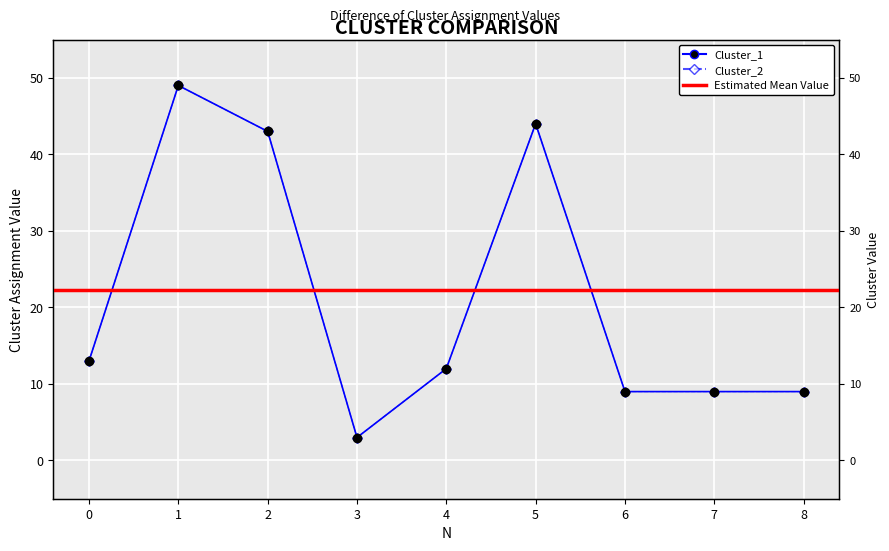

List the labels in order of Cluster_1 value, smallest first.

3, 6, 7, 8, 4, 0, 2, 5, 1